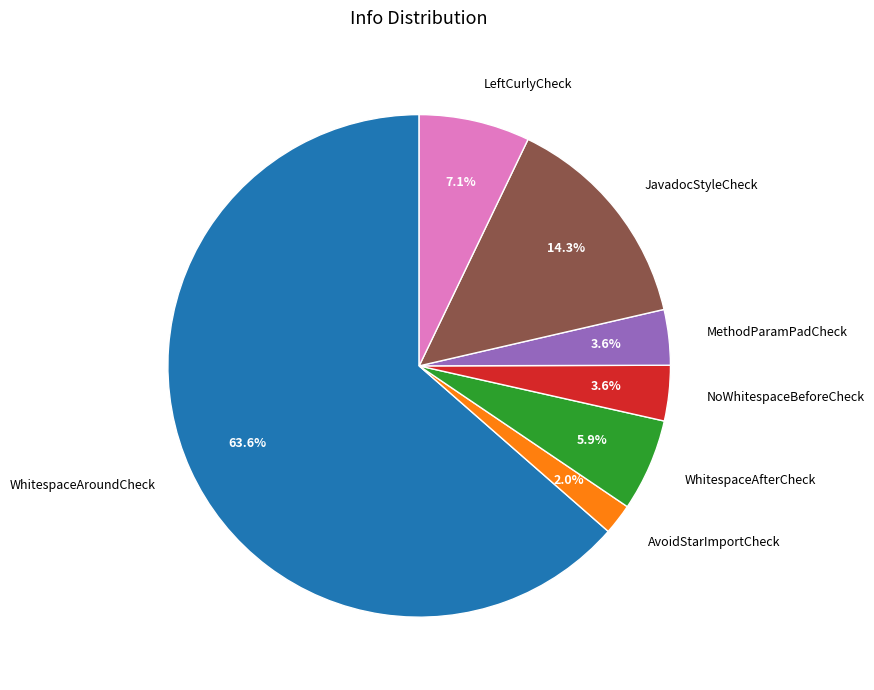

What is the largest slice in the pie chart?

WhitespaceAroundCheck